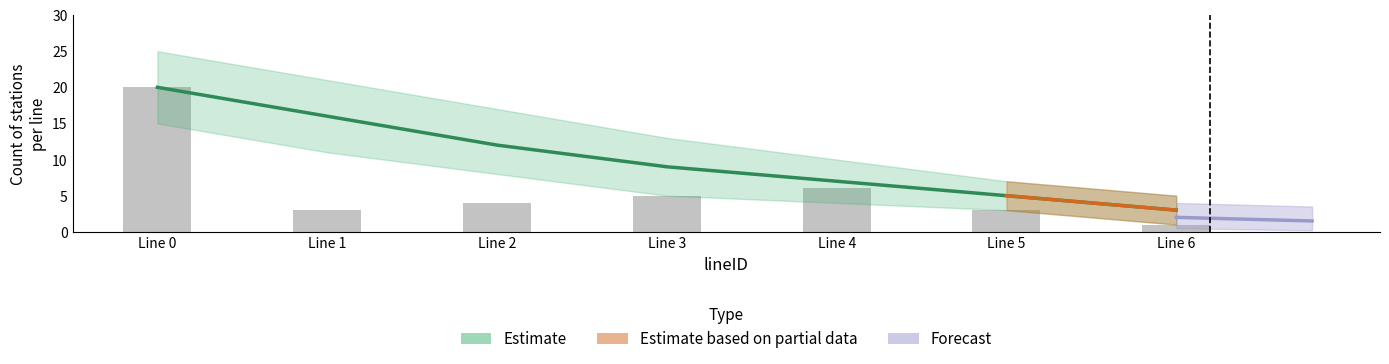

What is the difference between the highest and lowest values at Line 4?

1